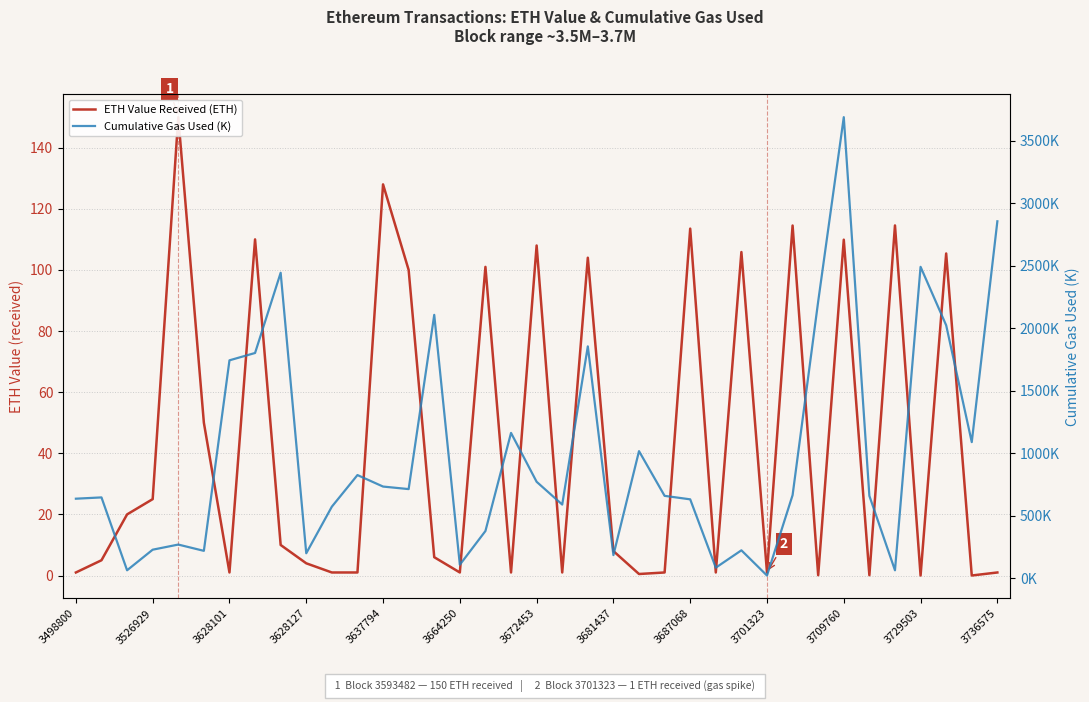

Rank the series at 3637794 from lowest to highest value.

ETH Value Received (ETH), Cumulative Gas Used (K)